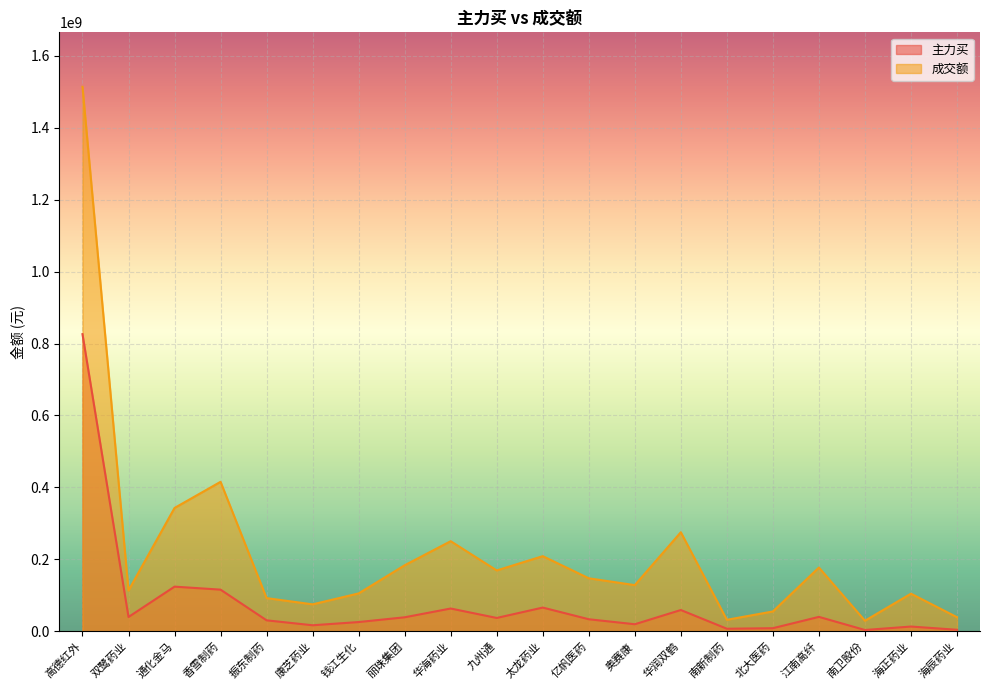

What is the difference between the maximum and minimum values in the 成交额 series?

1484286600